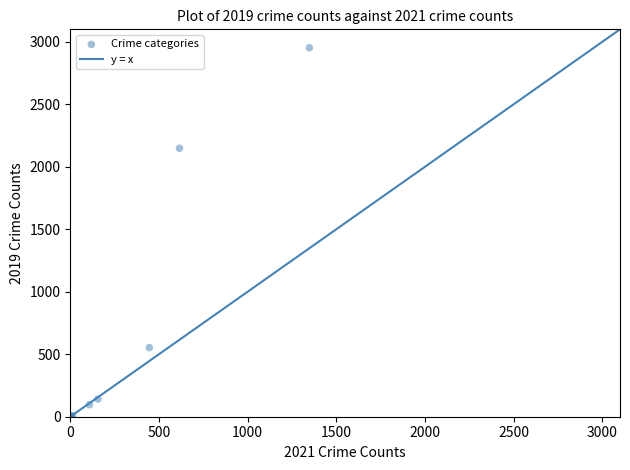

What Y value in the scatter plot is closest to 1476?

2148